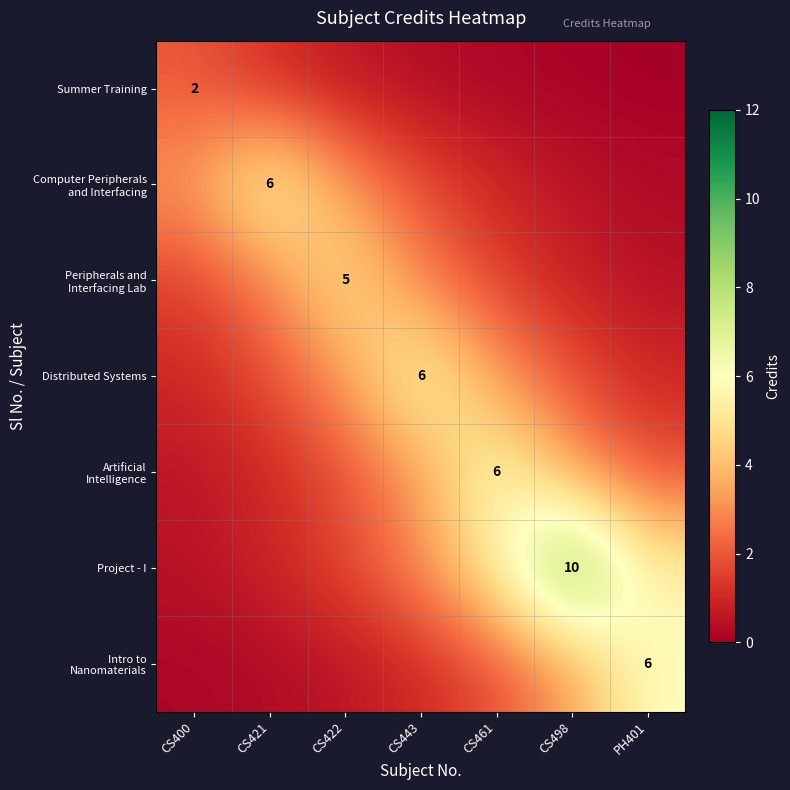

Rank the series by their maximum value, from lowest to highest.

Summer Training, Peripherals and Interfacing Lab, Computer Peripherals and Interfacing, Distributed Systems, Artificial Intelligence, Intro to Nanomaterials, Project - I